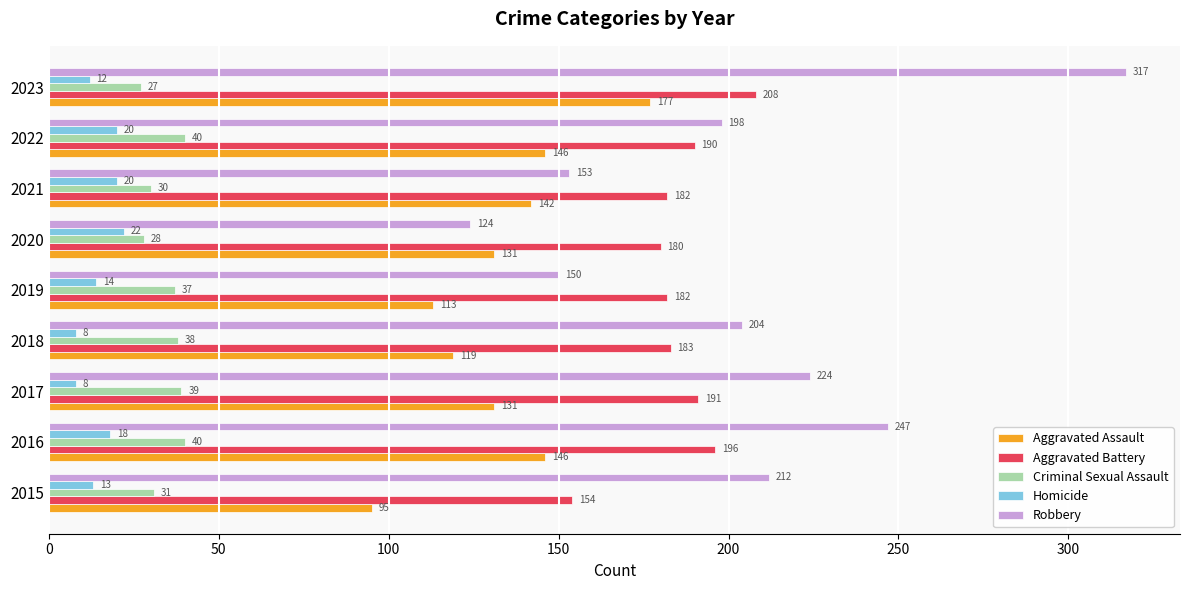

Which series changed the most between 2016 and 2022?

Robbery